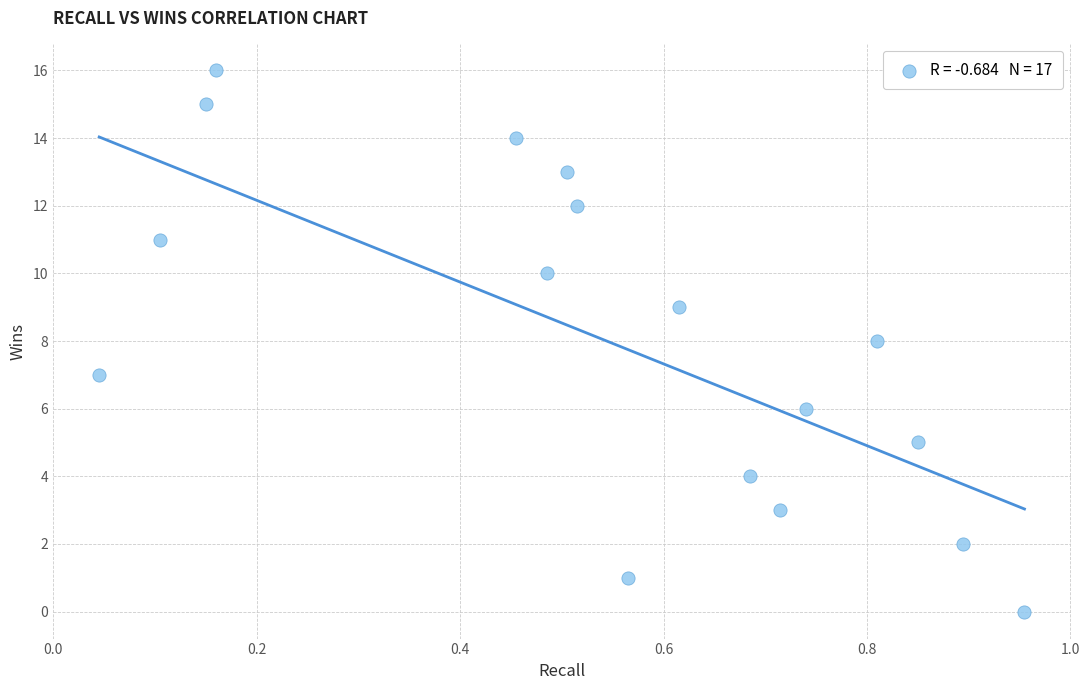

What is the range of Y values (max minus min)?

16